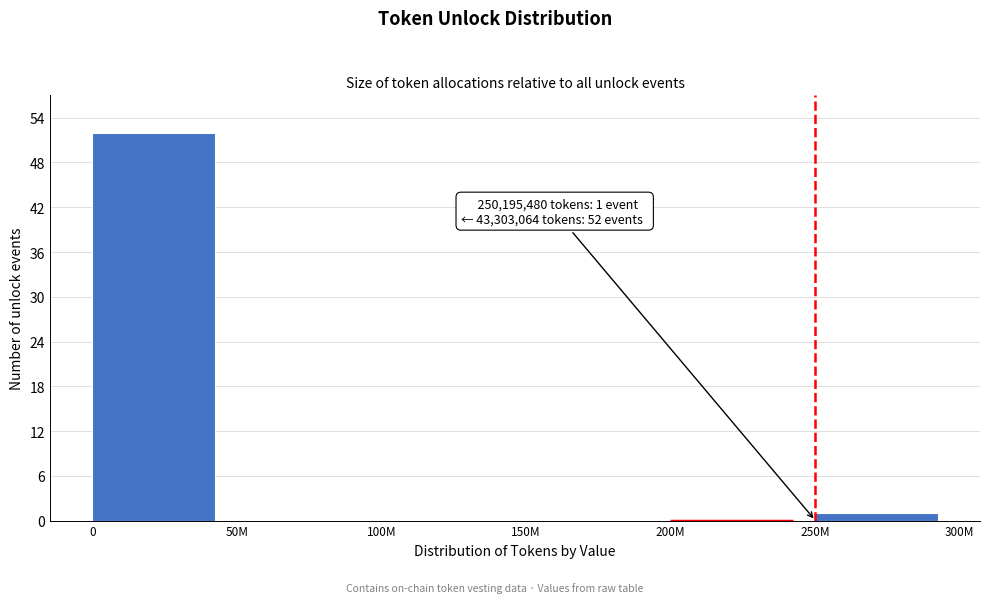

Reading left to right, transcribe all the data shown in this chart.

0=52	50M=0	100M=0	150M=0	200M=0	250M=1